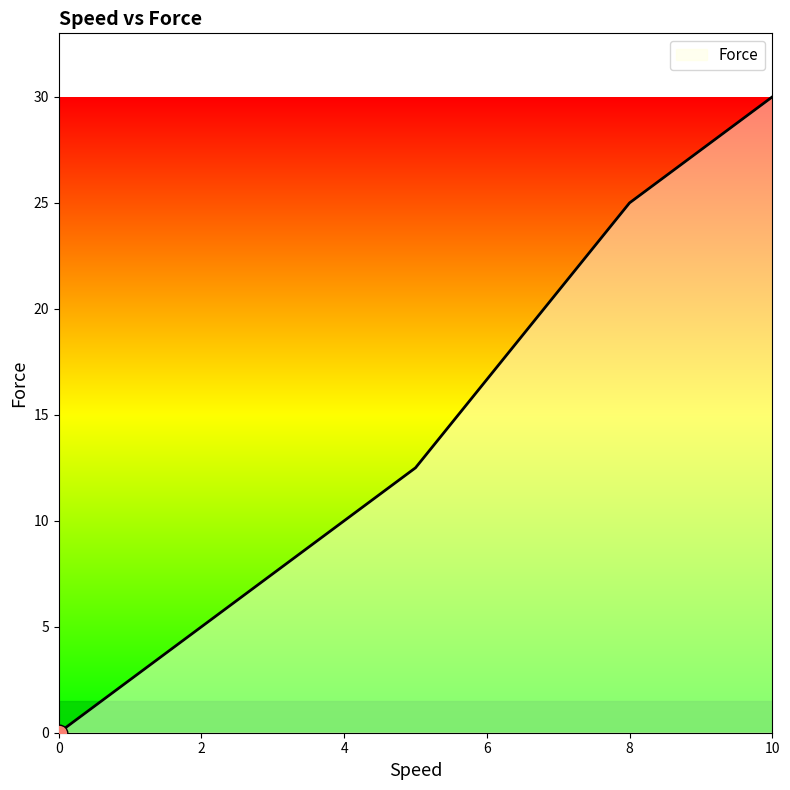

What is the sum of all values?

67.5